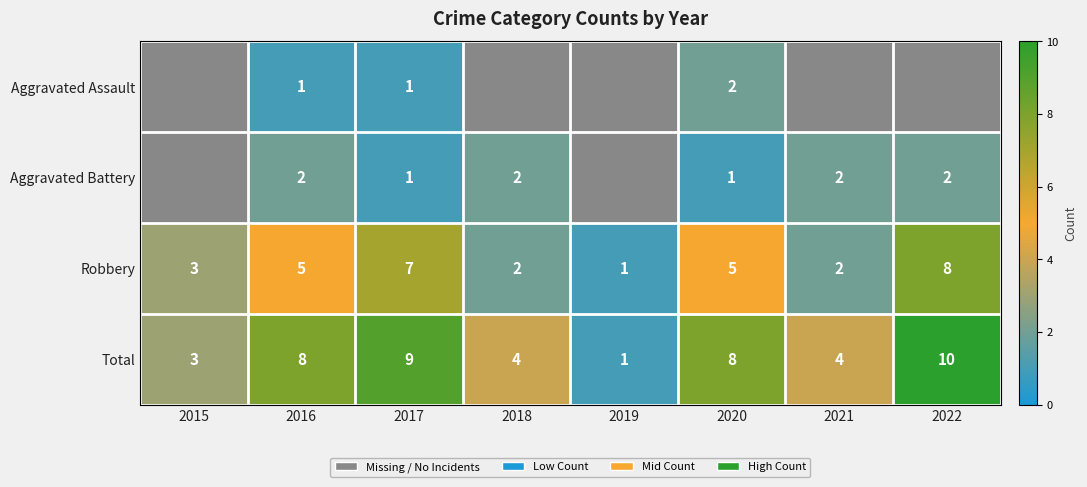

Is the value of Aggravated Battery at 2022 greater than the value of Robbery at 2017?

No